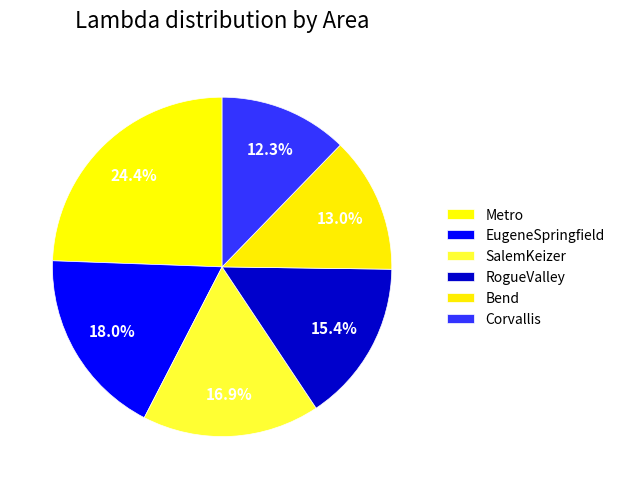

How many segments does this pie chart have?

6